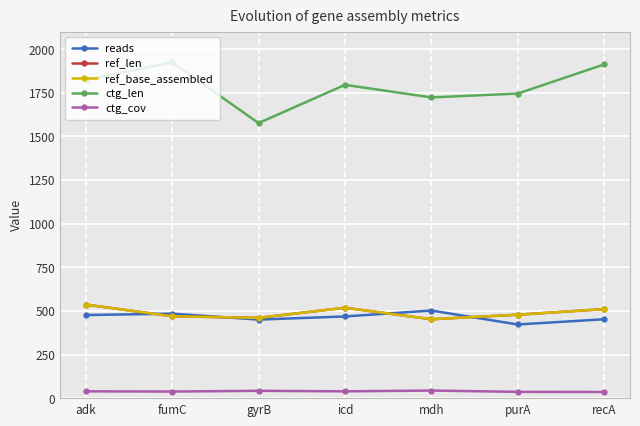

Does the chart have visible grid lines?

Yes